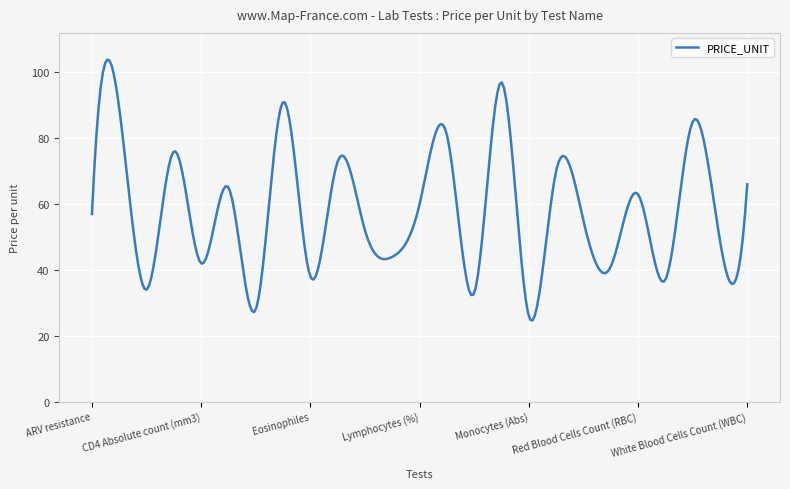

What is the difference between the maximum and minimum values?

79.2